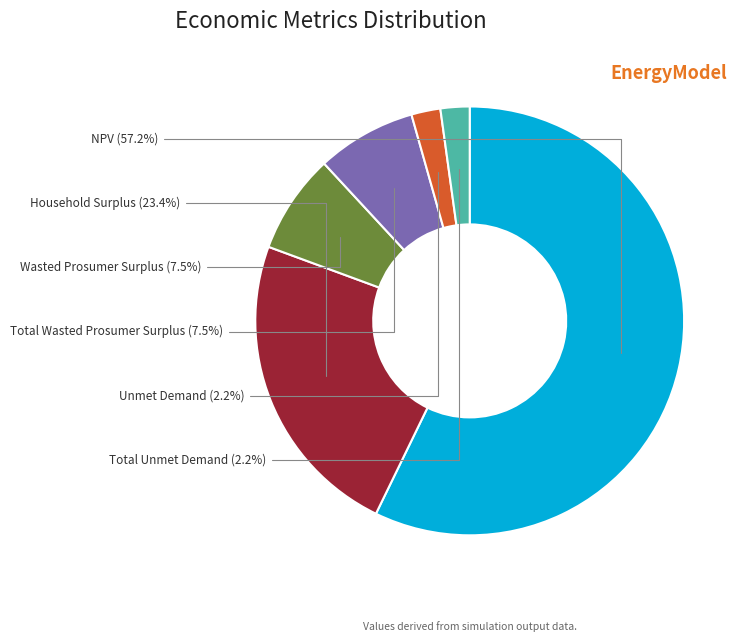

What is the ratio of the value at Total Unmet Demand to the value at Total Wasted Prosumer Surplus?

0.3